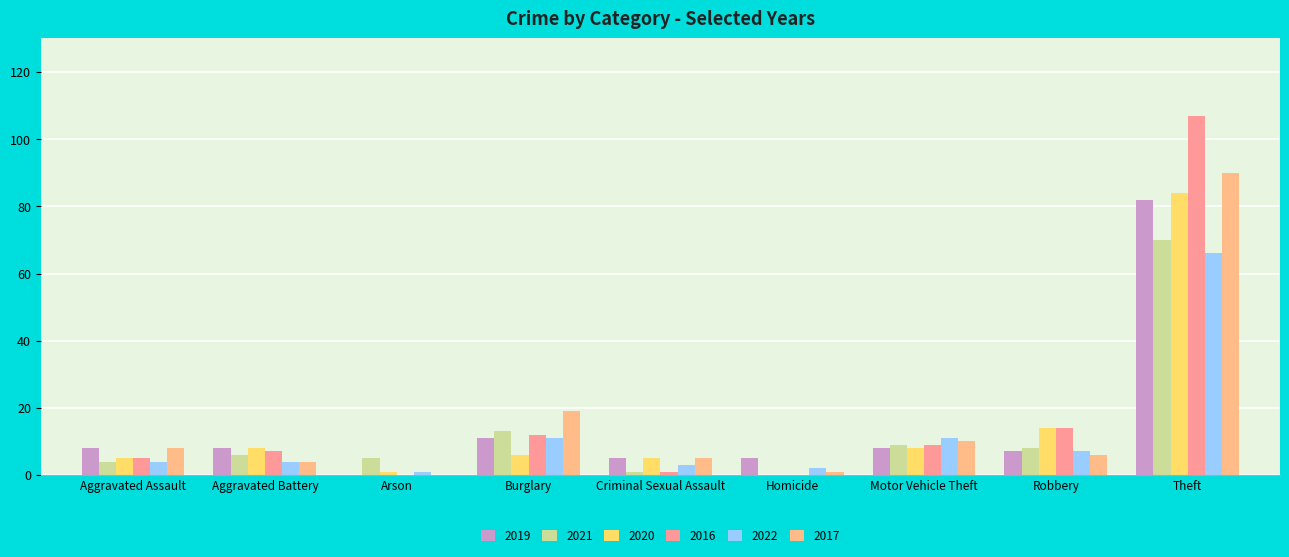

How many groups of bars are there?

9